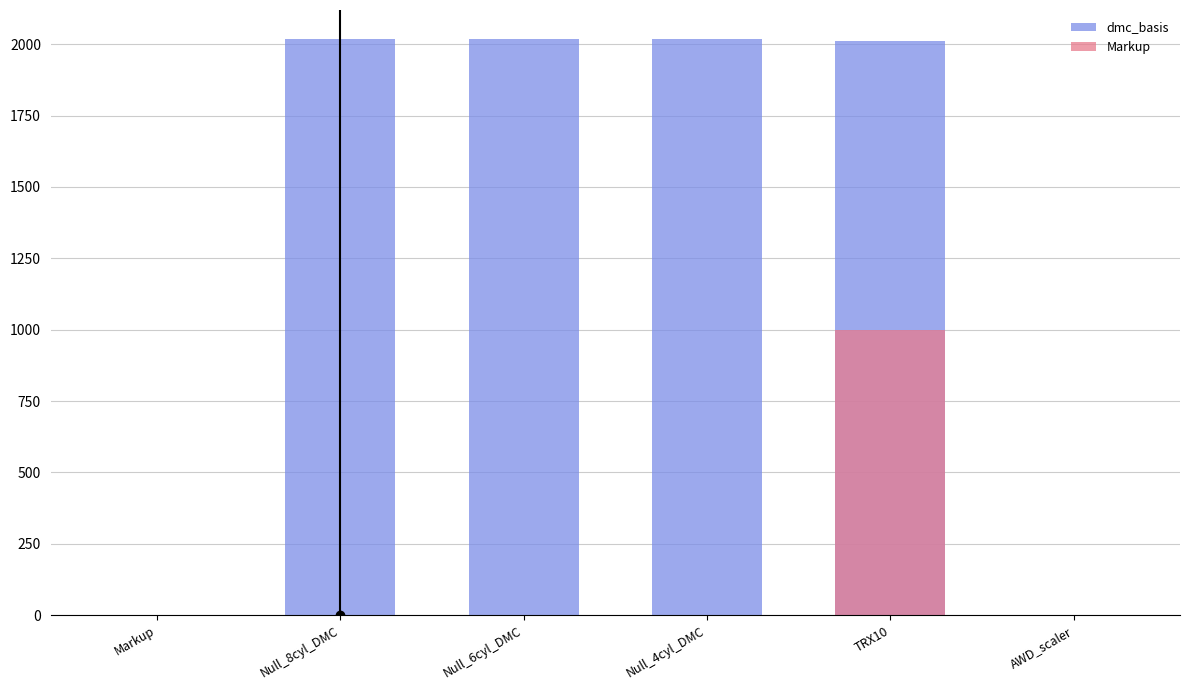

Reading left to right, transcribe all the data shown in this chart.

dmc_basis: Markup=0.0	Null_8cyl_DMC=2019.0	Null_6cyl_DMC=2019.0	Null_4cyl_DMC=2019.0	TRX10=2012.0	AWD_scaler=0.0
Markup: Markup=1.5	Null_8cyl_DMC=0.0	Null_6cyl_DMC=0.0	Null_4cyl_DMC=0.0	TRX10=1000.0	AWD_scaler=1.2